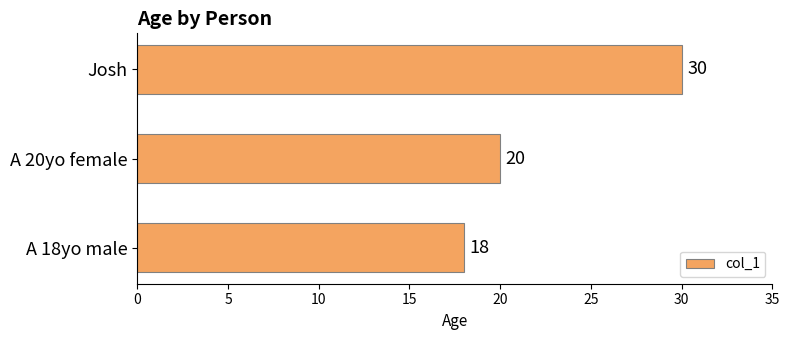

At which label is the value closest to 24?

A 20yo female